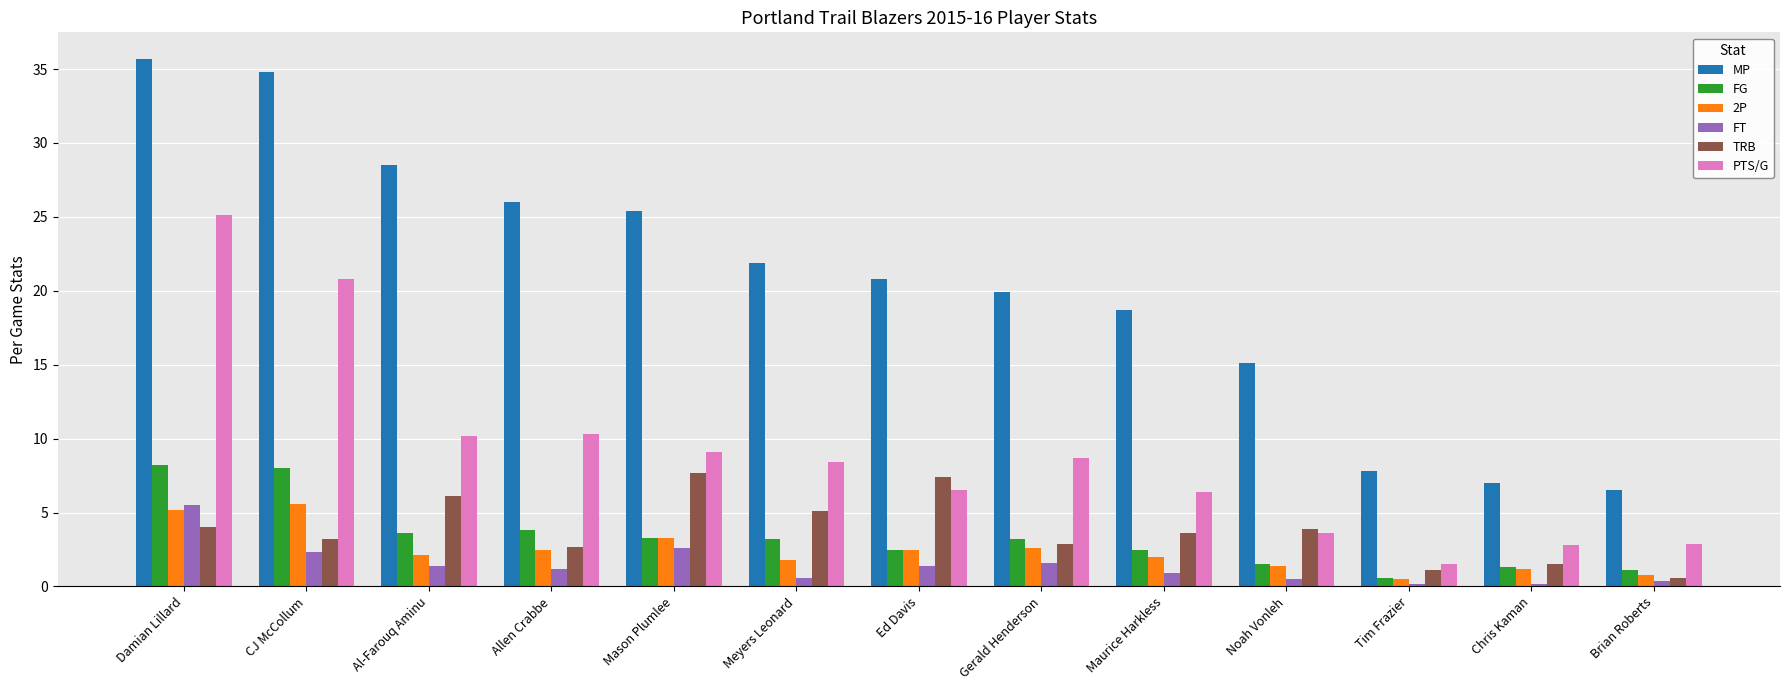

What is the label of the 4th bar from the right?

Noah Vonleh